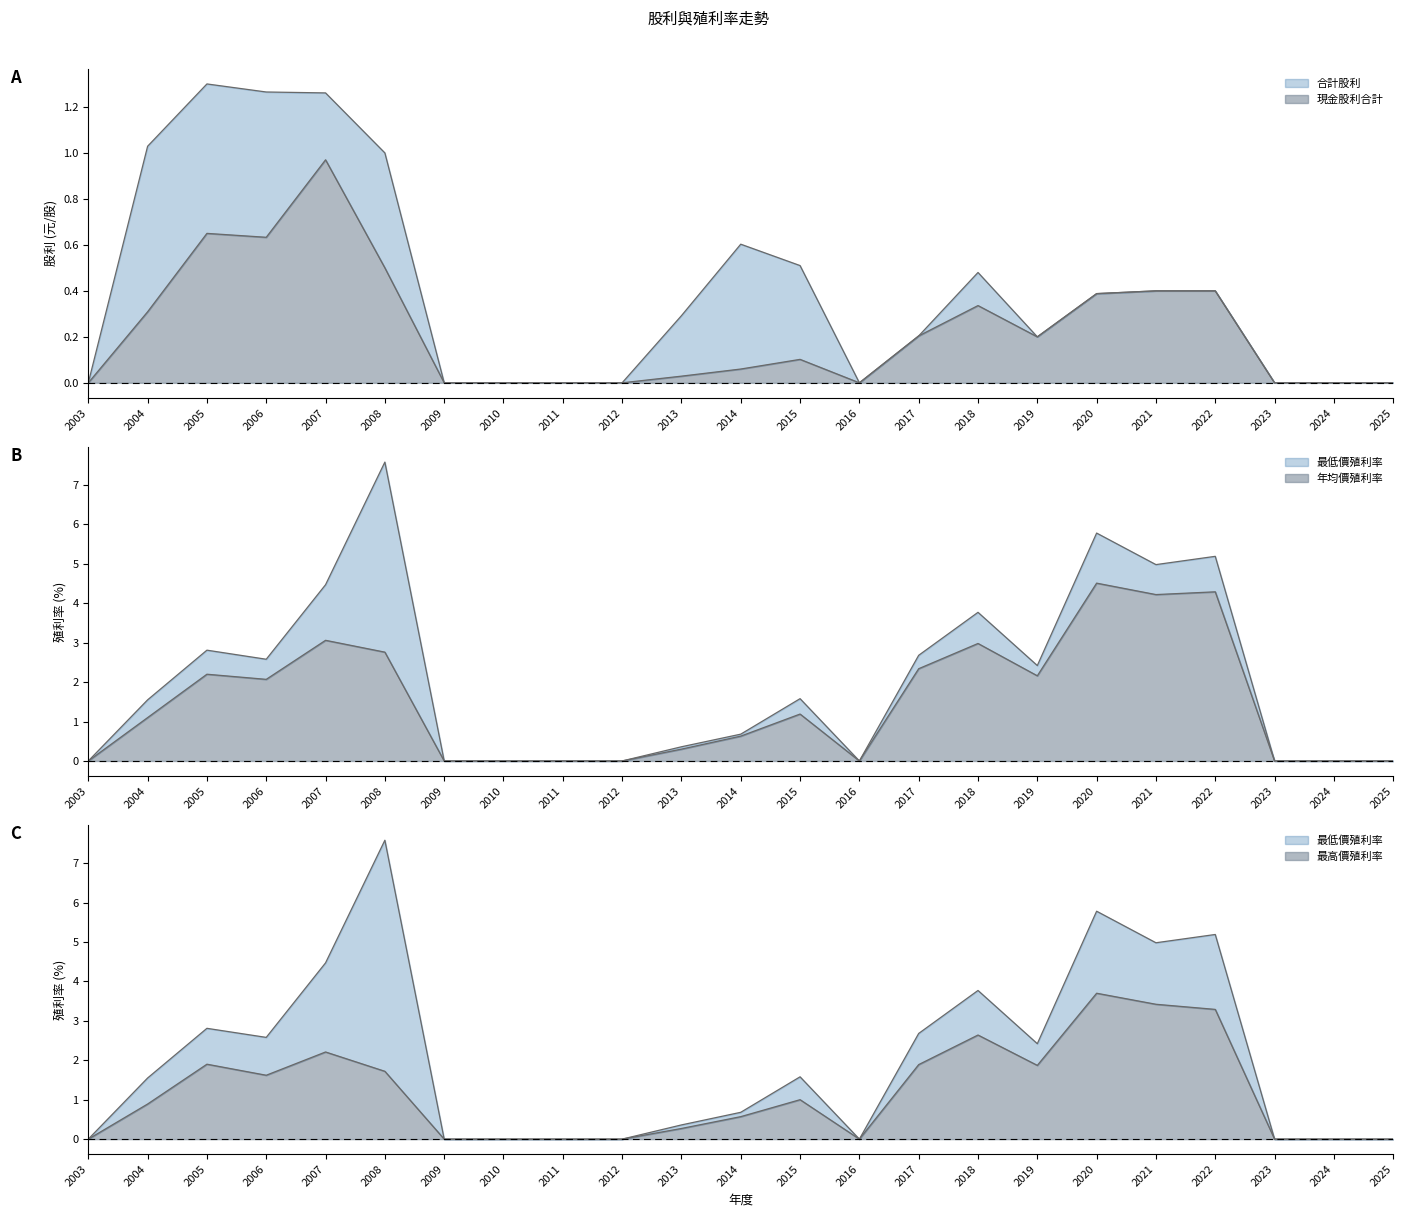

Which series has the largest range (max minus min)?

最低價現金殖利率